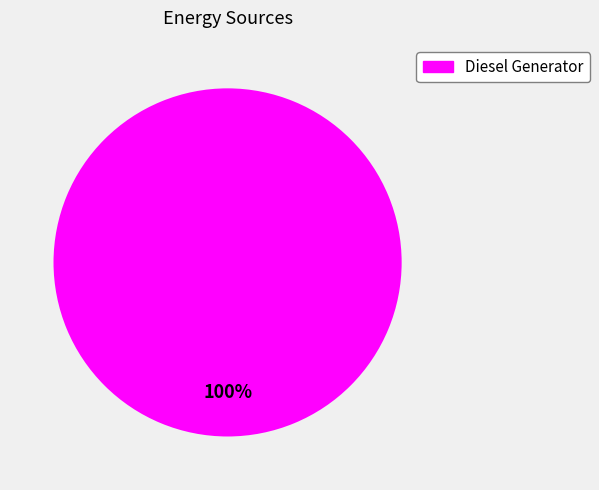

Is there a majority slice in this chart?

Yes